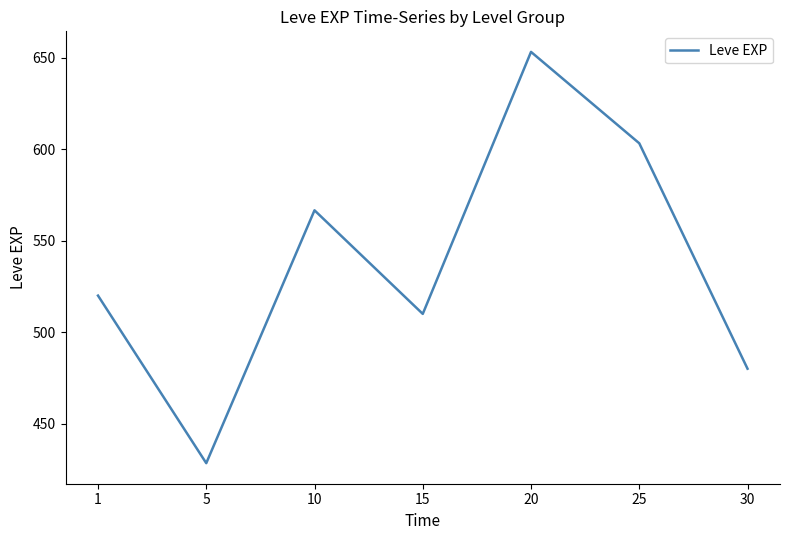

Reading left to right, what are all the values shown in this chart?

520.0	428.3	566.7	510.0	653.3	603.3	480.0